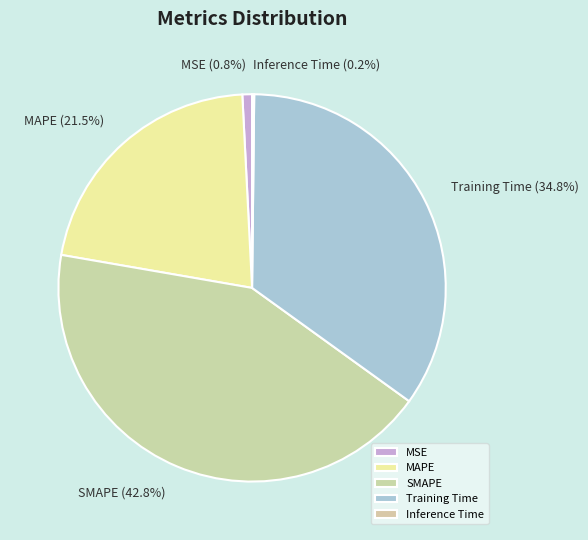

True or false: MAPE accounts for 11% of the total.

False